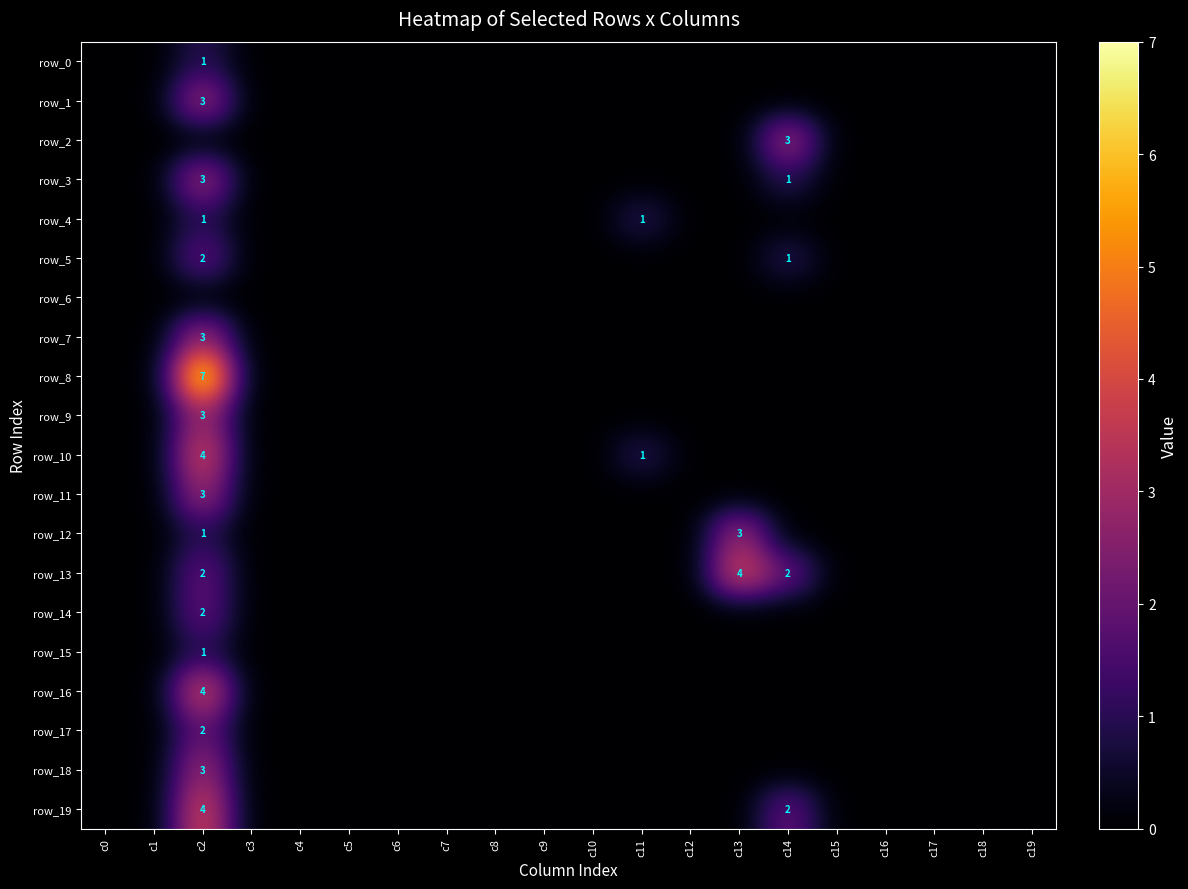

Reading left to right, what are all the values shown in this chart?

row_0: c0=0	c1=0	c2=1	c3=0	c4=0	c5=0	c6=0	c7=0	c8=0	c9=0	c10=0	c11=0	c12=0	c13=0	c14=0	c15=0	c16=0	c17=0	c18=0	c19=0
row_1: c0=0	c1=0	c2=3	c3=0	c4=0	c5=0	c6=0	c7=0	c8=0	c9=0	c10=0	c11=0	c12=0	c13=0	c14=0	c15=0	c16=0	c17=0	c18=0	c19=0
row_2: c0=0	c1=0	c2=0	c3=0	c4=0	c5=0	c6=0	c7=0	c8=0	c9=0	c10=0	c11=0	c12=0	c13=0	c14=3	c15=0	c16=0	c17=0	c18=0	c19=0
row_3: c0=0	c1=0	c2=3	c3=0	c4=0	c5=0	c6=0	c7=0	c8=0	c9=0	c10=0	c11=0	c12=0	c13=0	c14=1	c15=0	c16=0	c17=0	c18=0	c19=0
row_4: c0=0	c1=0	c2=1	c3=0	c4=0	c5=0	c6=0	c7=0	c8=0	c9=0	c10=0	c11=1	c12=0	c13=0	c14=0	c15=0	c16=0	c17=0	c18=0	c19=0
row_5: c0=0	c1=0	c2=2	c3=0	c4=0	c5=0	c6=0	c7=0	c8=0	c9=0	c10=0	c11=0	c12=0	c13=0	c14=1	c15=0	c16=0	c17=0	c18=0	c19=0
row_6: c0=0	c1=0	c2=0	c3=0	c4=0	c5=0	c6=0	c7=0	c8=0	c9=0	c10=0	c11=0	c12=0	c13=0	c14=0	c15=0	c16=0	c17=0	c18=0	c19=0
row_7: c0=0	c1=0	c2=3	c3=0	c4=0	c5=0	c6=0	c7=0	c8=0	c9=0	c10=0	c11=0	c12=0	c13=0	c14=0	c15=0	c16=0	c17=0	c18=0	c19=0
row_8: c0=0	c1=0	c2=7	c3=0	c4=0	c5=0	c6=0	c7=0	c8=0	c9=0	c10=0	c11=0	c12=0	c13=0	c14=0	c15=0	c16=0	c17=0	c18=0	c19=0
row_9: c0=0	c1=0	c2=3	c3=0	c4=0	c5=0	c6=0	c7=0	c8=0	c9=0	c10=0	c11=0	c12=0	c13=0	c14=0	c15=0	c16=0	c17=0	c18=0	c19=0
row_10: c0=0	c1=0	c2=4	c3=0	c4=0	c5=0	c6=0	c7=0	c8=0	c9=0	c10=0	c11=1	c12=0	c13=0	c14=0	c15=0	c16=0	c17=0	c18=0	c19=0
row_11: c0=0	c1=0	c2=3	c3=0	c4=0	c5=0	c6=0	c7=0	c8=0	c9=0	c10=0	c11=0	c12=0	c13=0	c14=0	c15=0	c16=0	c17=0	c18=0	c19=0
row_12: c0=0	c1=0	c2=1	c3=0	c4=0	c5=0	c6=0	c7=0	c8=0	c9=0	c10=0	c11=0	c12=0	c13=3	c14=0	c15=0	c16=0	c17=0	c18=0	c19=0
row_13: c0=0	c1=0	c2=2	c3=0	c4=0	c5=0	c6=0	c7=0	c8=0	c9=0	c10=0	c11=0	c12=0	c13=4	c14=2	c15=0	c16=0	c17=0	c18=0	c19=0
row_14: c0=0	c1=0	c2=2	c3=0	c4=0	c5=0	c6=0	c7=0	c8=0	c9=0	c10=0	c11=0	c12=0	c13=0	c14=0	c15=0	c16=0	c17=0	c18=0	c19=0
row_15: c0=0	c1=0	c2=1	c3=0	c4=0	c5=0	c6=0	c7=0	c8=0	c9=0	c10=0	c11=0	c12=0	c13=0	c14=0	c15=0	c16=0	c17=0	c18=0	c19=0
row_16: c0=0	c1=0	c2=4	c3=0	c4=0	c5=0	c6=0	c7=0	c8=0	c9=0	c10=0	c11=0	c12=0	c13=0	c14=0	c15=0	c16=0	c17=0	c18=0	c19=0
row_17: c0=0	c1=0	c2=2	c3=0	c4=0	c5=0	c6=0	c7=0	c8=0	c9=0	c10=0	c11=0	c12=0	c13=0	c14=0	c15=0	c16=0	c17=0	c18=0	c19=0
row_18: c0=0	c1=0	c2=3	c3=0	c4=0	c5=0	c6=0	c7=0	c8=0	c9=0	c10=0	c11=0	c12=0	c13=0	c14=0	c15=0	c16=0	c17=0	c18=0	c19=0
row_19: c0=0	c1=0	c2=4	c3=0	c4=0	c5=0	c6=0	c7=0	c8=0	c9=0	c10=0	c11=0	c12=0	c13=0	c14=2	c15=0	c16=0	c17=0	c18=0	c19=0